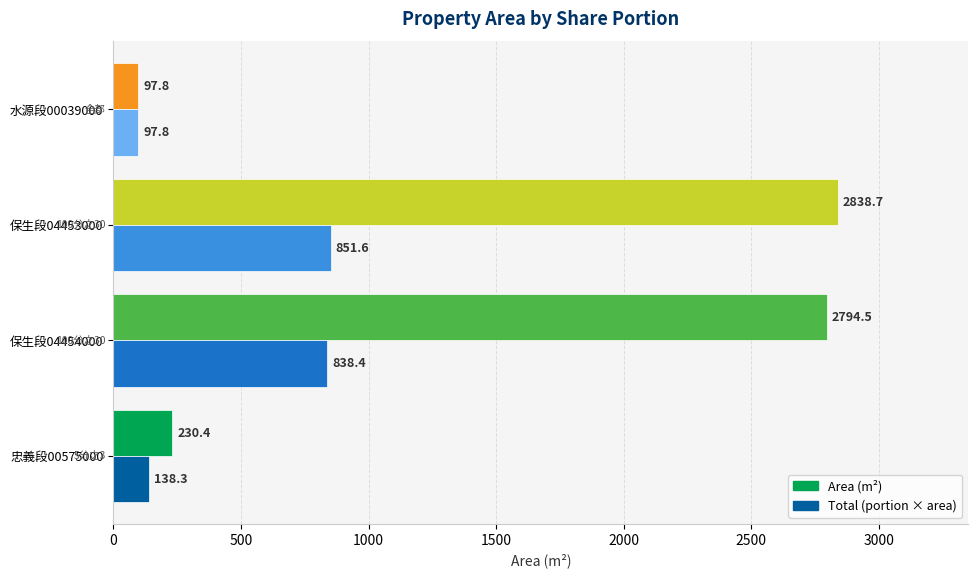

At which category is the sum across all series the highest?

保生段04453000